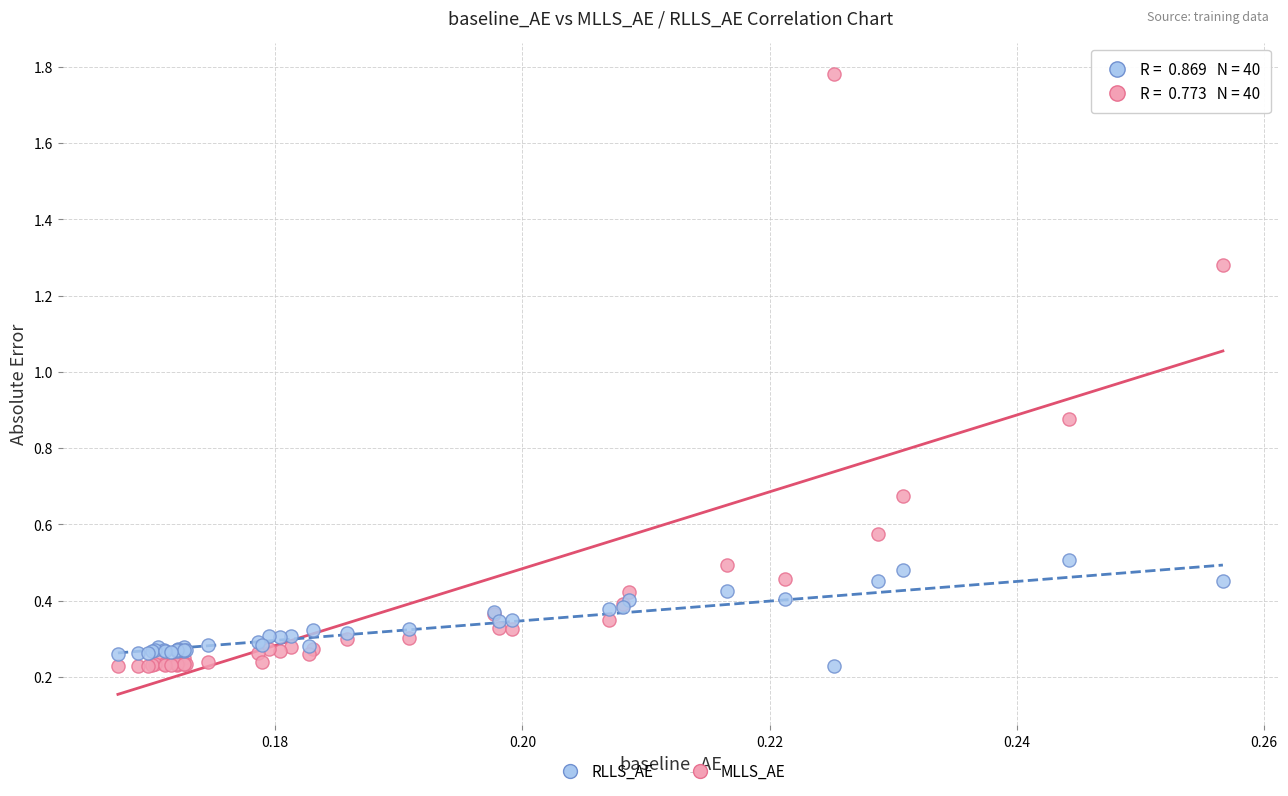

Which series contains the highest Y value?

MLLS_AE